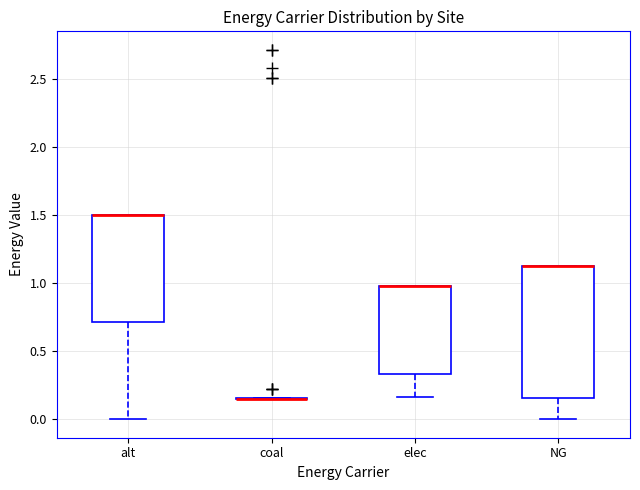

Reading left to right, read every box against the y-axis: the position of its median line, the range the box covers, and the ends of its whiskers. The values are not printed on the chart, so give them approximately, as read against the axis.

alt: median 1.50 (drawn on the box's upper edge), box 0.70 to 1.50, whiskers 0.00 to 1.50
coal: box collapsed to a line at 0.15, whiskers 0.15 to 0.15
elec: median 1.00 (drawn on the box's upper edge), box 0.35 to 1.00, whiskers 0.15 to 1.00
NG: median 1.15 (drawn on the box's upper edge), box 0.15 to 1.15, whiskers 0.00 to 1.15